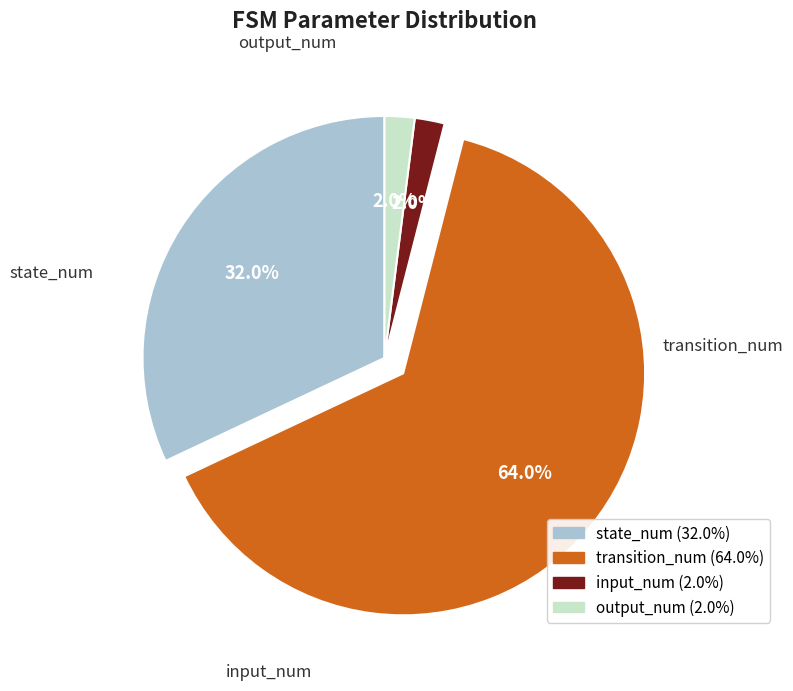

Rank the categories by value from highest to lowest.

transition_num, state_num, input_num, output_num